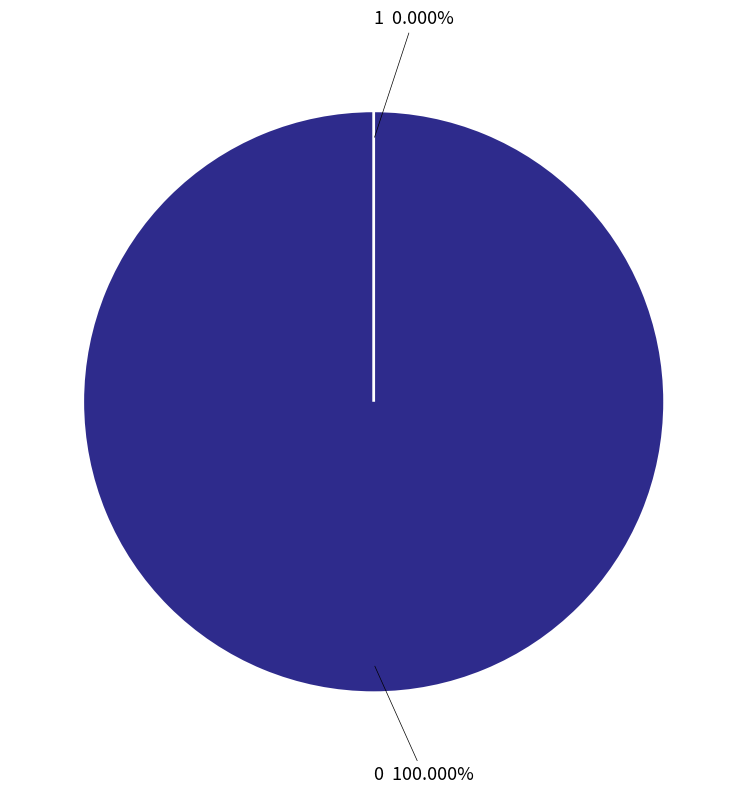

Is 1 the majority of the pie?

No